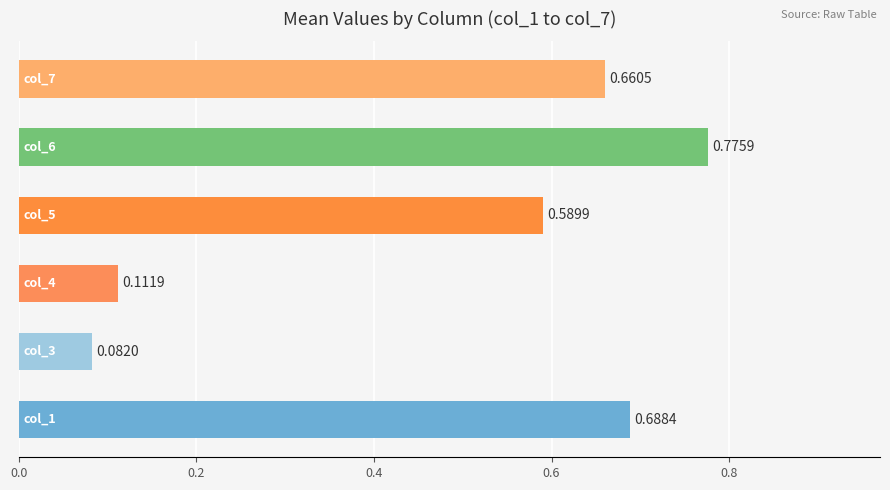

How many distinct data groups are displayed?

1